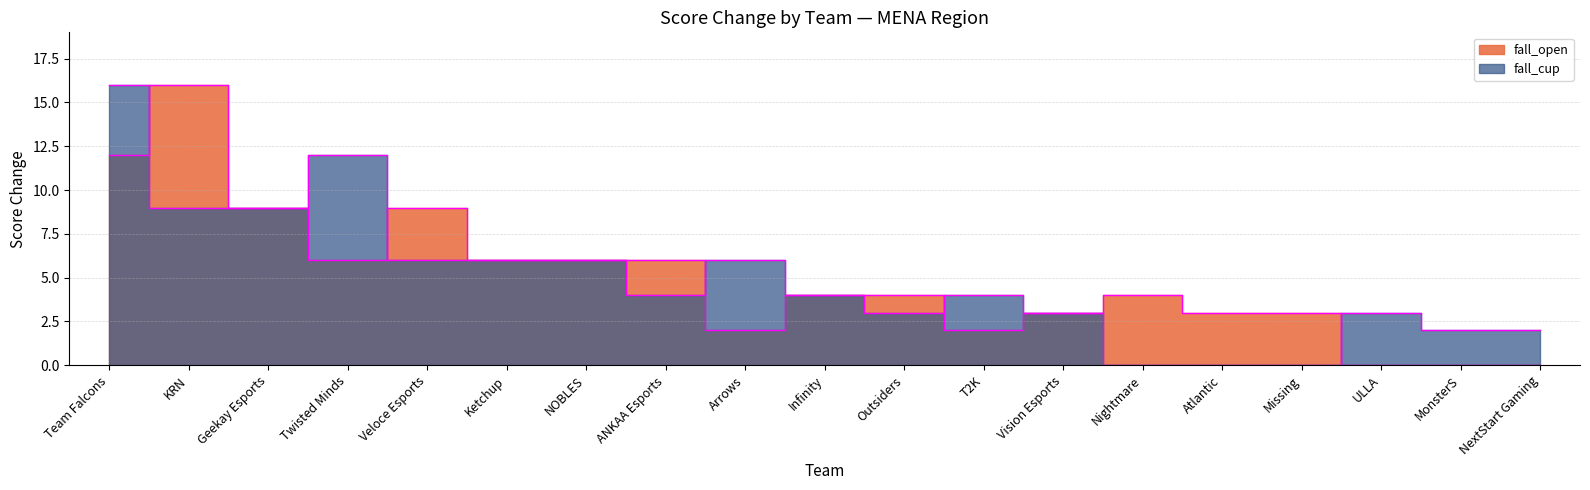

Where is the first local minimum for fall_cup?

ANKAA Esports